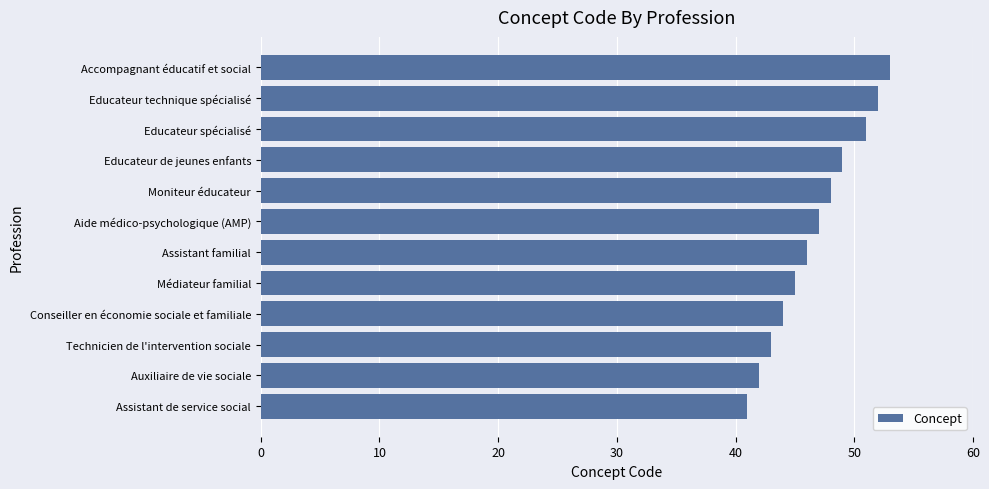

Read the value at Accompagnant éducatif et social, to the nearest 5.

55